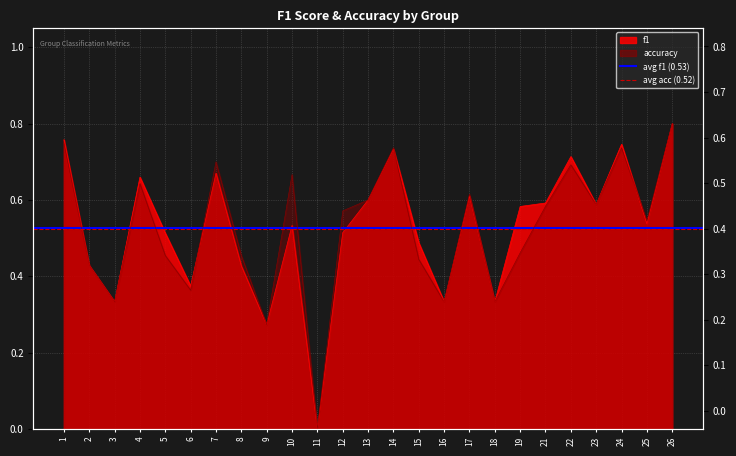

Is it true that avg accuracy equals 0.3 at 2?

False